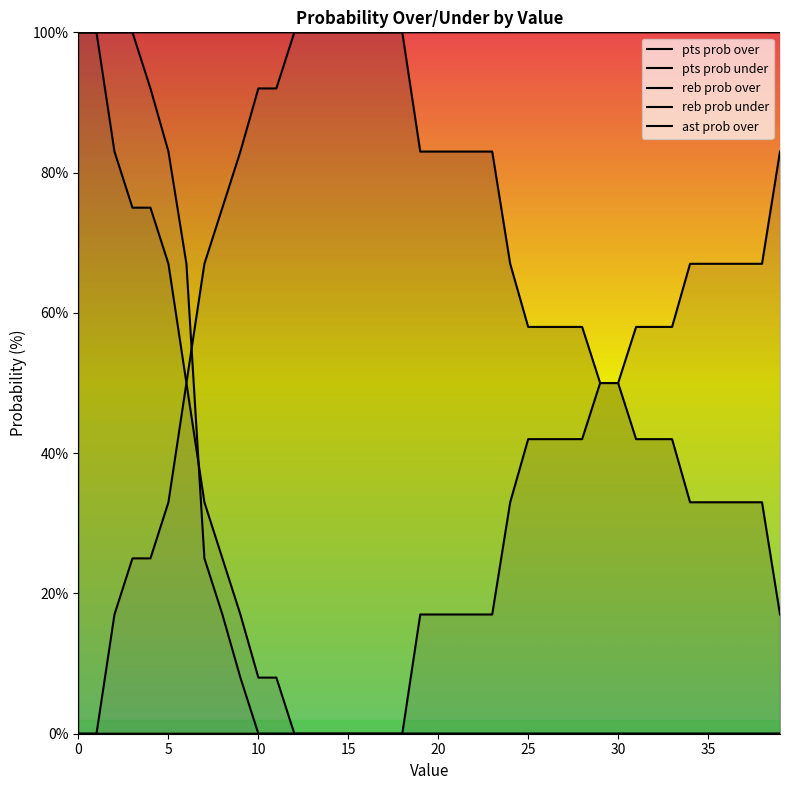

What is the value of the pts prob over point at the 17th from the left?

100